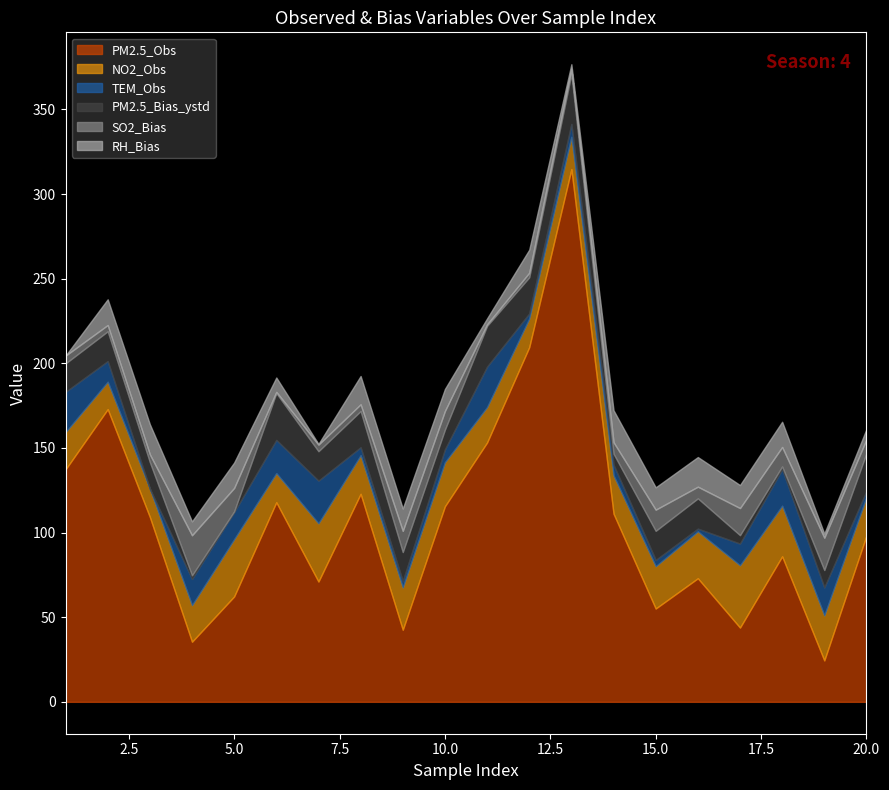

Where is the first local maximum for PM2.5_Bias_ystd?

2